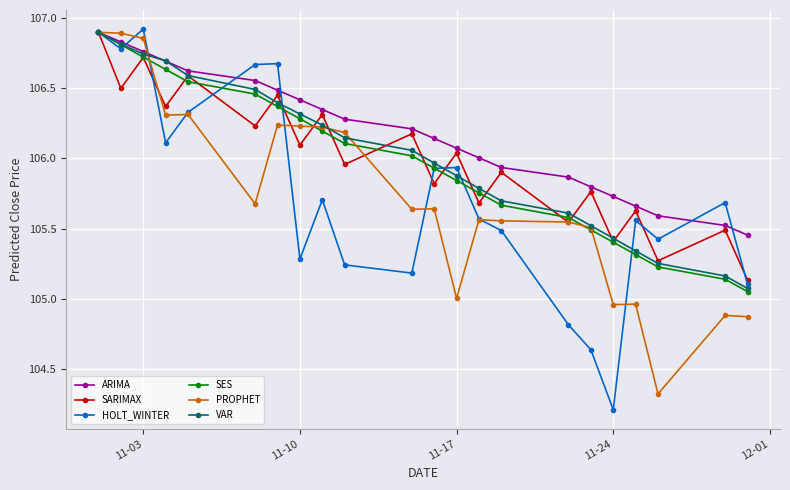

Which series has the largest total across all categories?

ARIMA